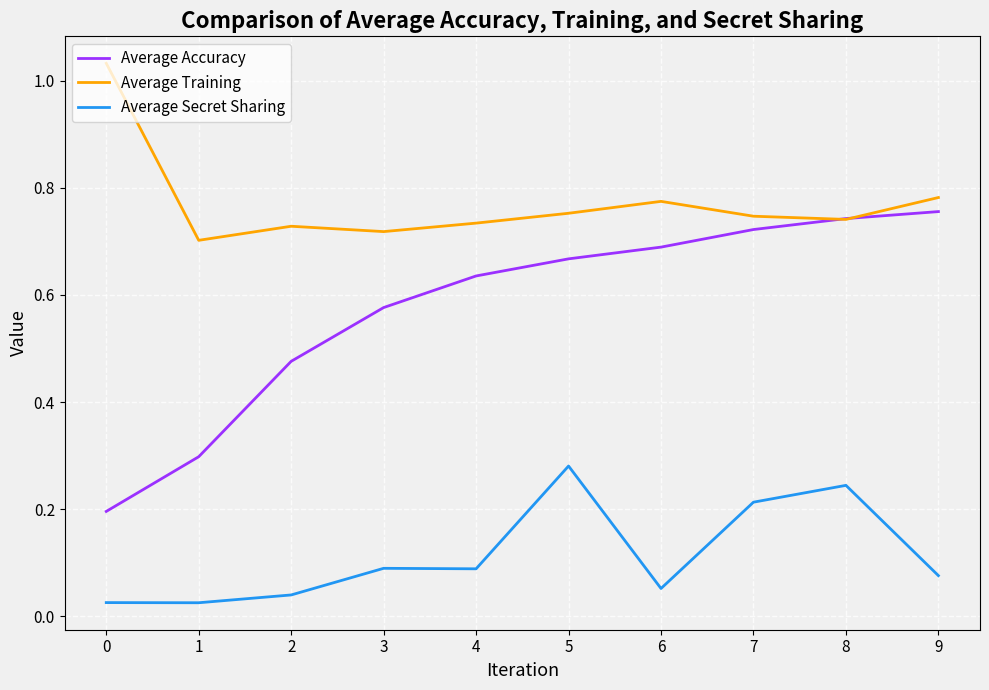

True or false: Average Secret Sharing has more than 1 interior local peaks.

True